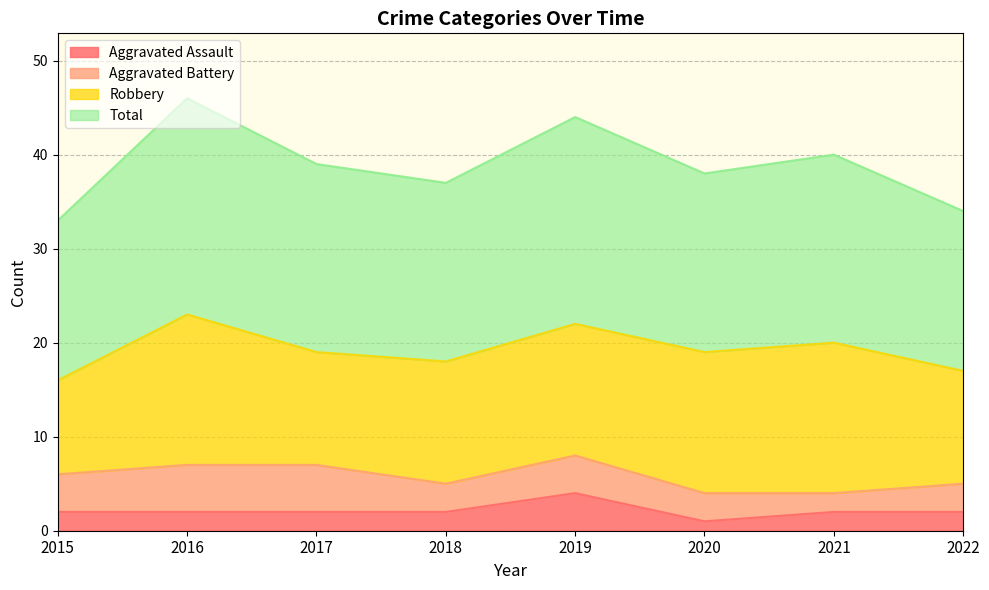

What is the spread (max minus min) of values at 2022?

32